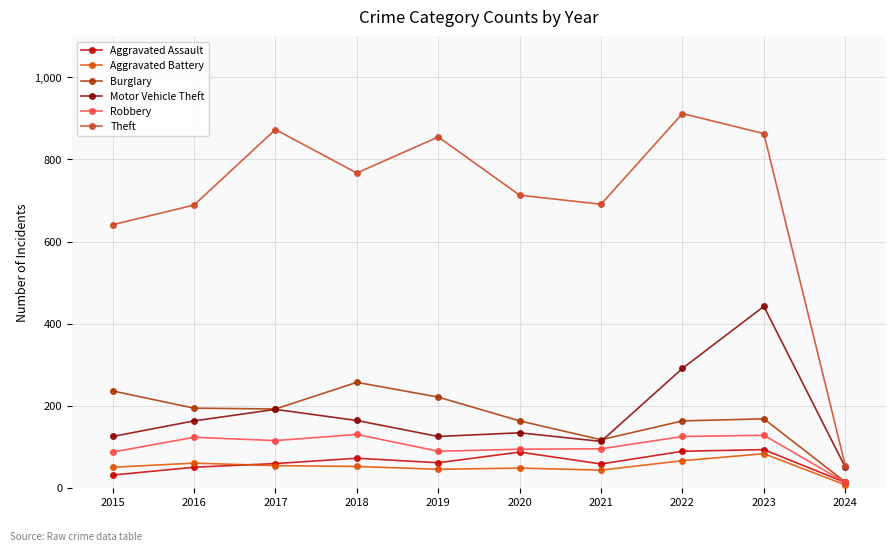

How many interior local peaks does the Theft series have?

3